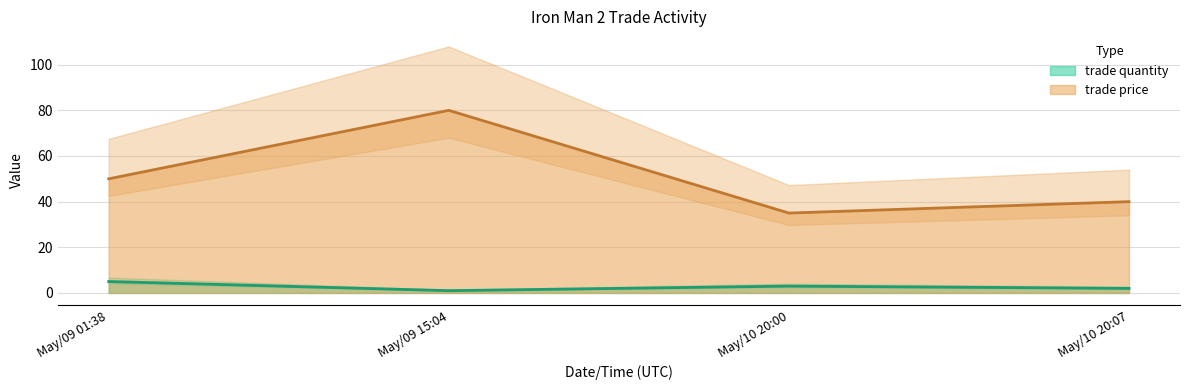

At how many categories does at least one series exceed 18?

4